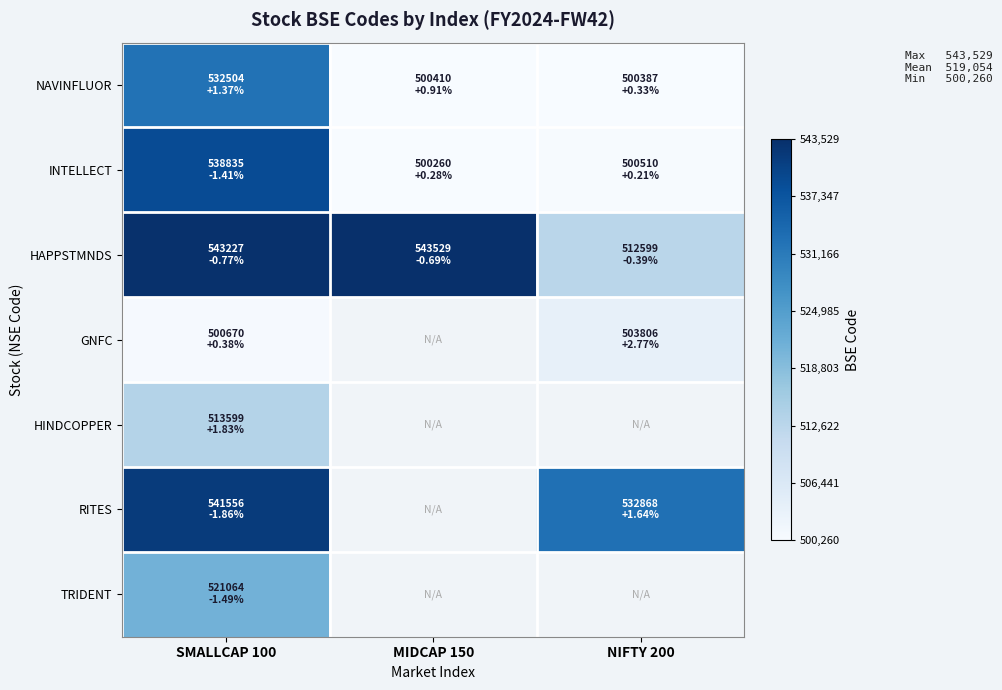

How many data points does each series have?

3